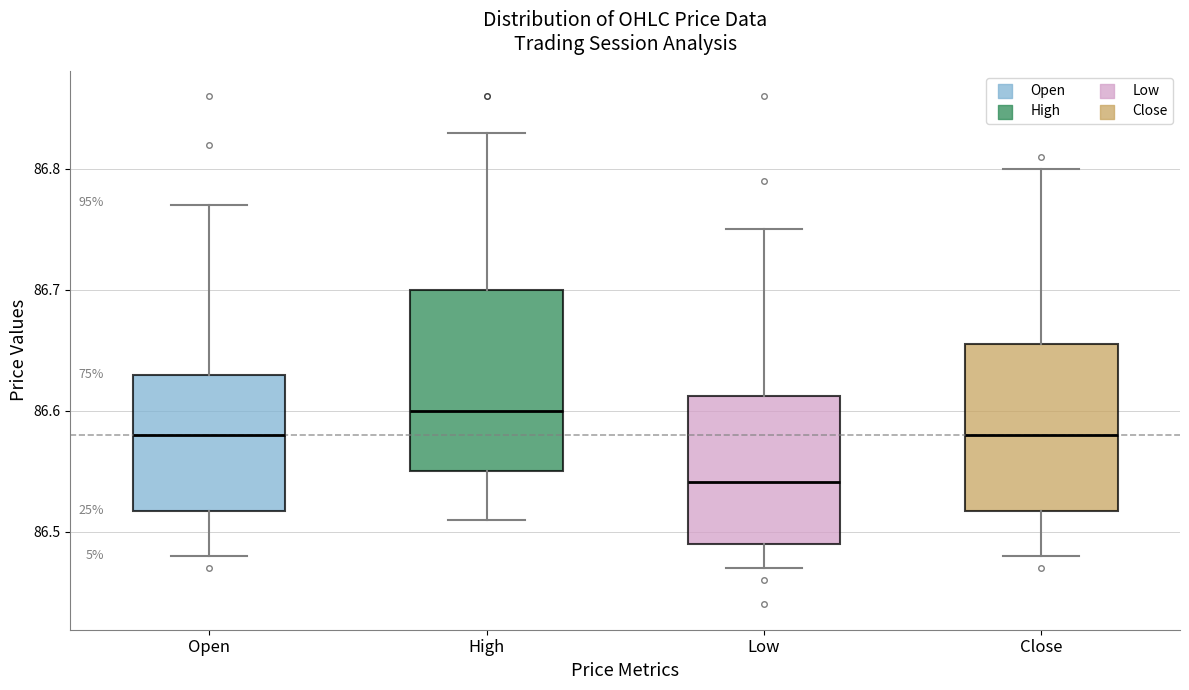

Comparing the boxes themselves (not the whiskers), which one is the tallest?

High